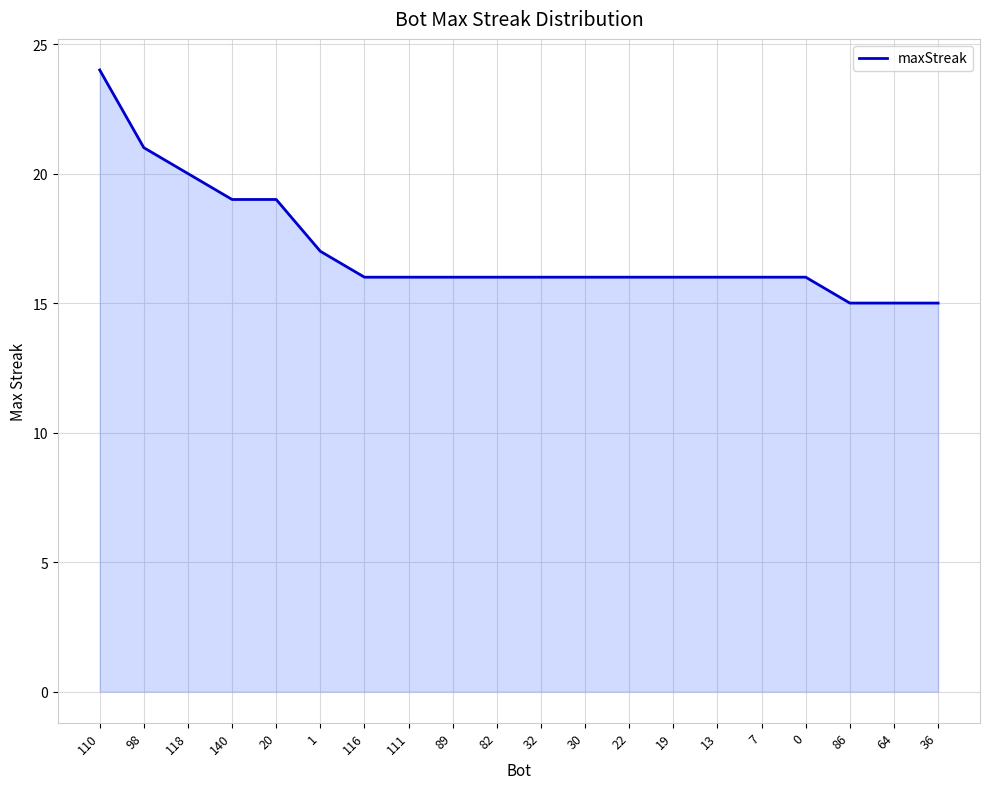

Reading right to left, transcribe all the data shown in this chart.

36=15	64=15	86=15	0=16	7=16	13=16	19=16	22=16	30=16	32=16	82=16	89=16	111=16	116=16	1=17	20=19	140=19	118=20	98=21	110=24